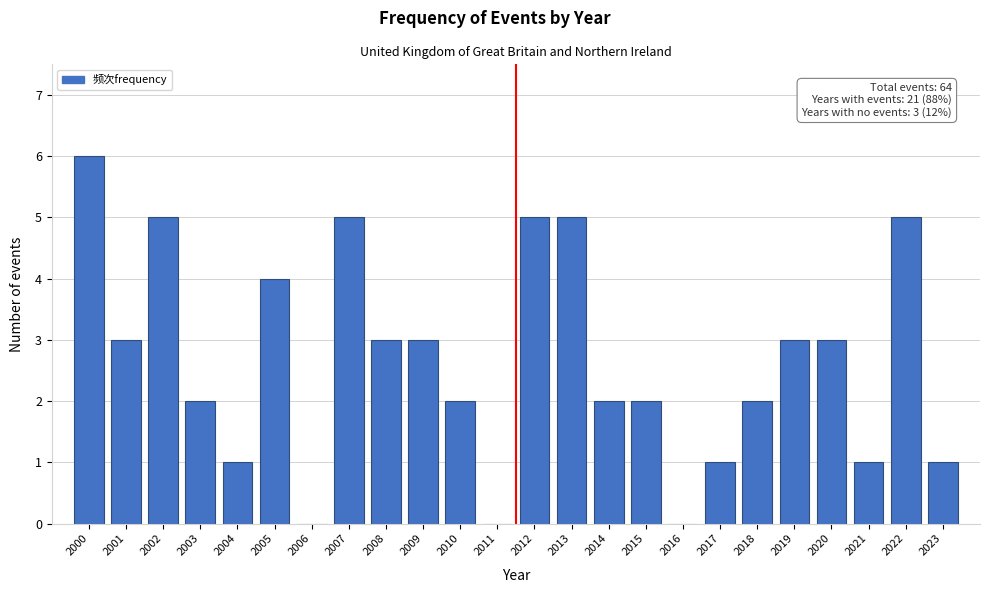

Reading left to right, extract all data points from this chart.

2000=6	2001=3	2002=5	2003=2	2004=1	2005=4	2006=0	2007=5	2008=3	2009=3	2010=2	2011=0	2012=5	2013=5	2014=2	2015=2	2016=0	2017=1	2018=2	2019=3	2020=3	2021=1	2022=5	2023=1